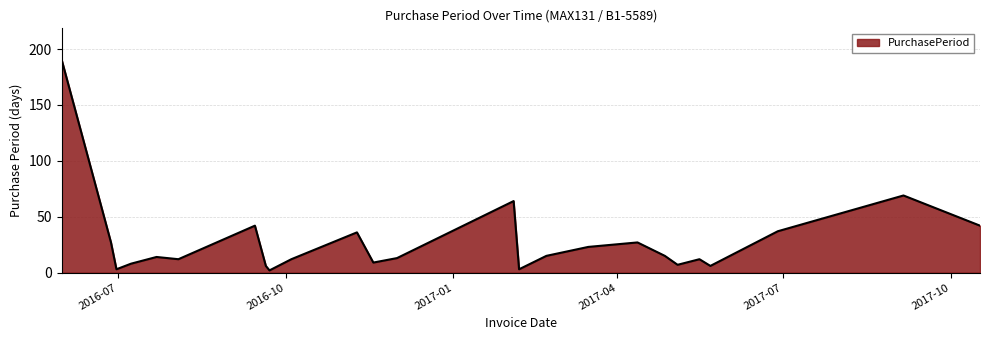

What is the difference between the maximum and minimum values?

188